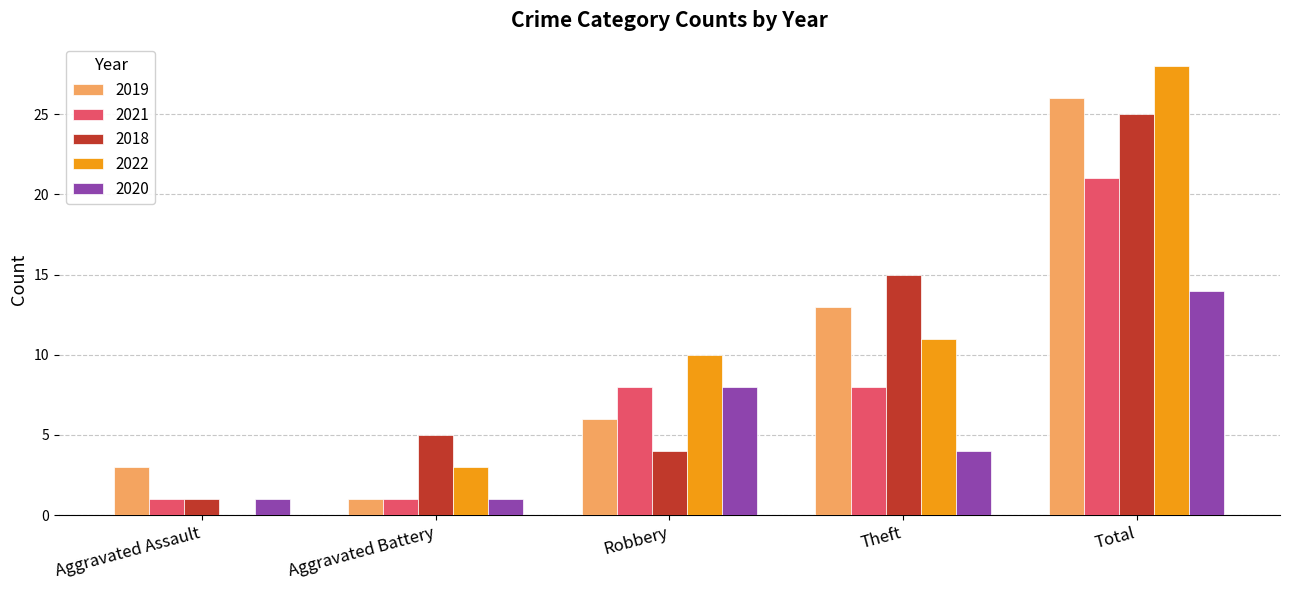

What is the spread (max minus min) of values at Robbery?

6